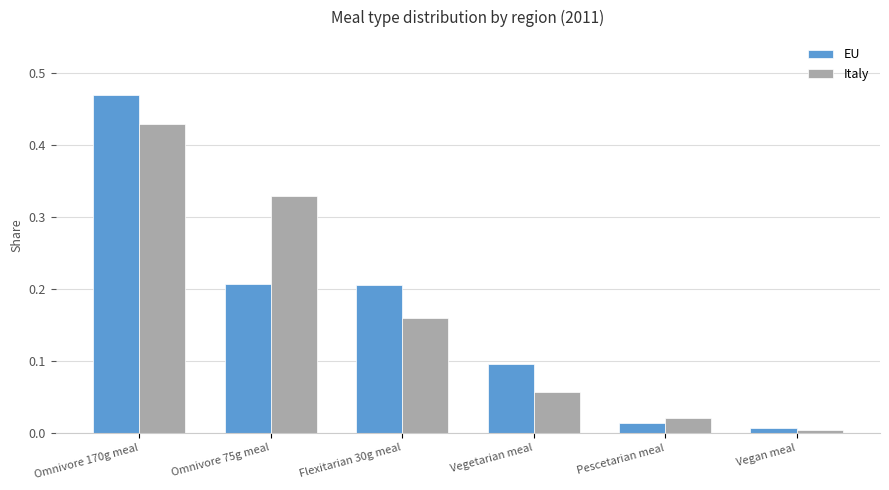

Which series changed the most between Omnivore 75g meal and Vegan meal?

Italy